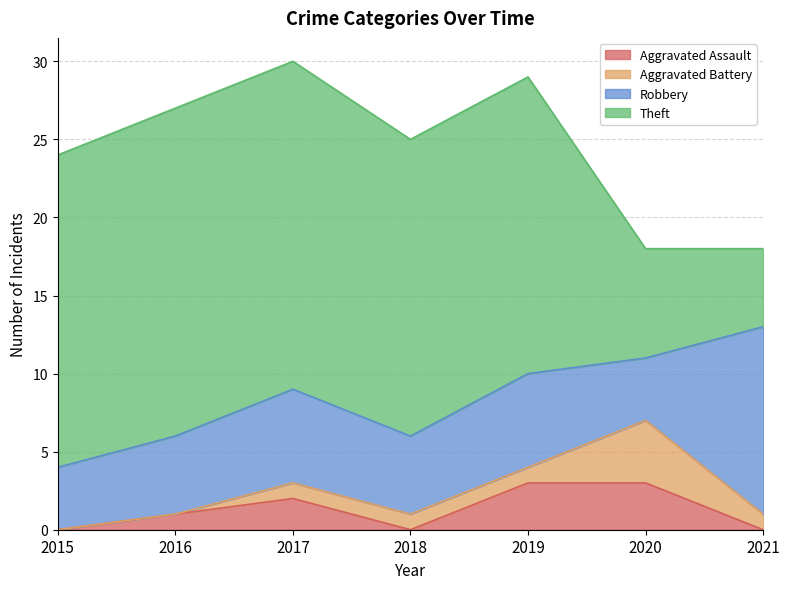

What is the approximate value of Robbery at 2021?

12